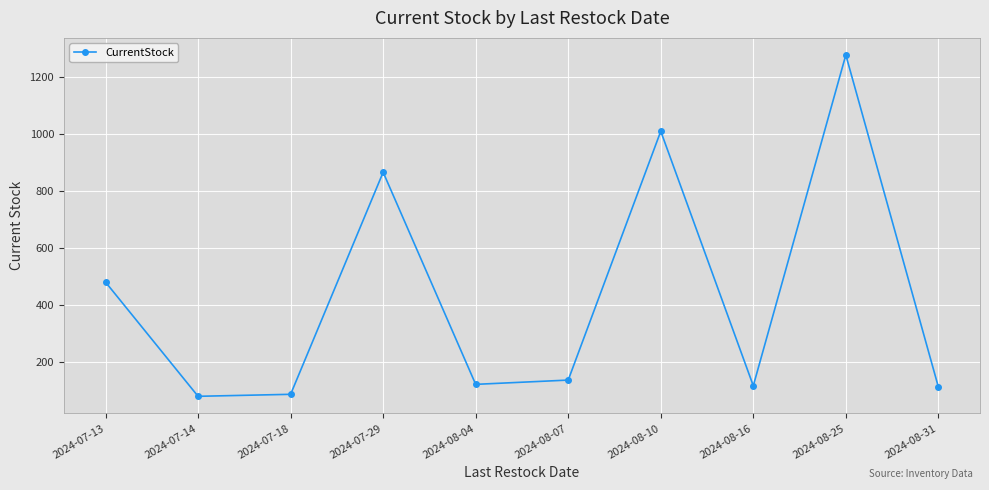

Which label corresponds to the largest value in the chart?

2024-08-25